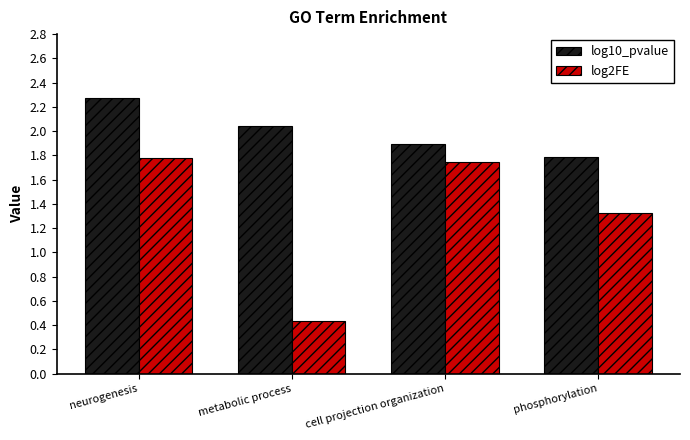

The log2FE series shows 1.0 at cell projection organization. True or false?

False